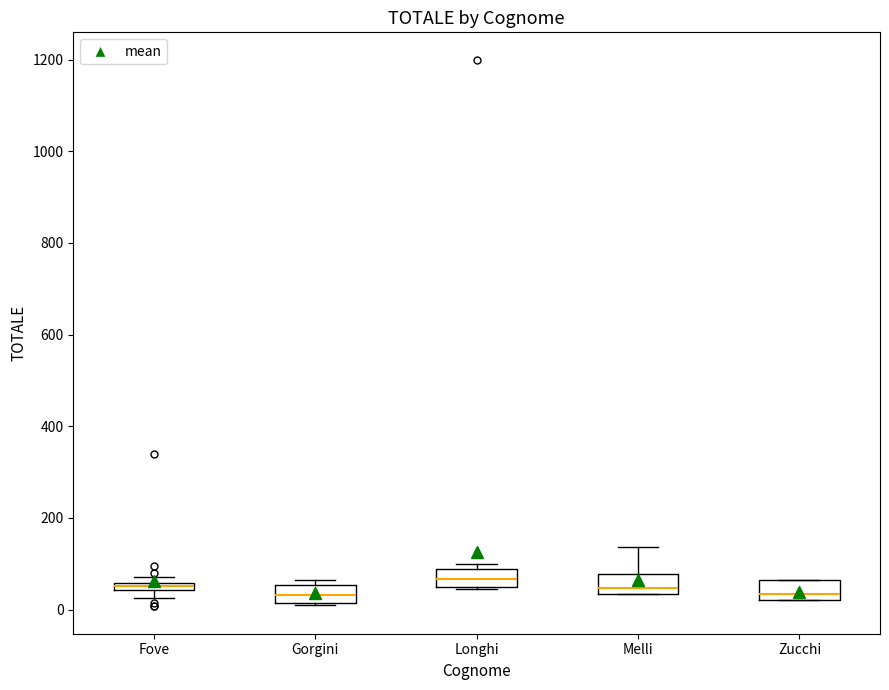

Where is the upper edge of the box for Gorgini on the y-axis? The values are not printed on the chart, so give them approximately, as read against the axis.

60